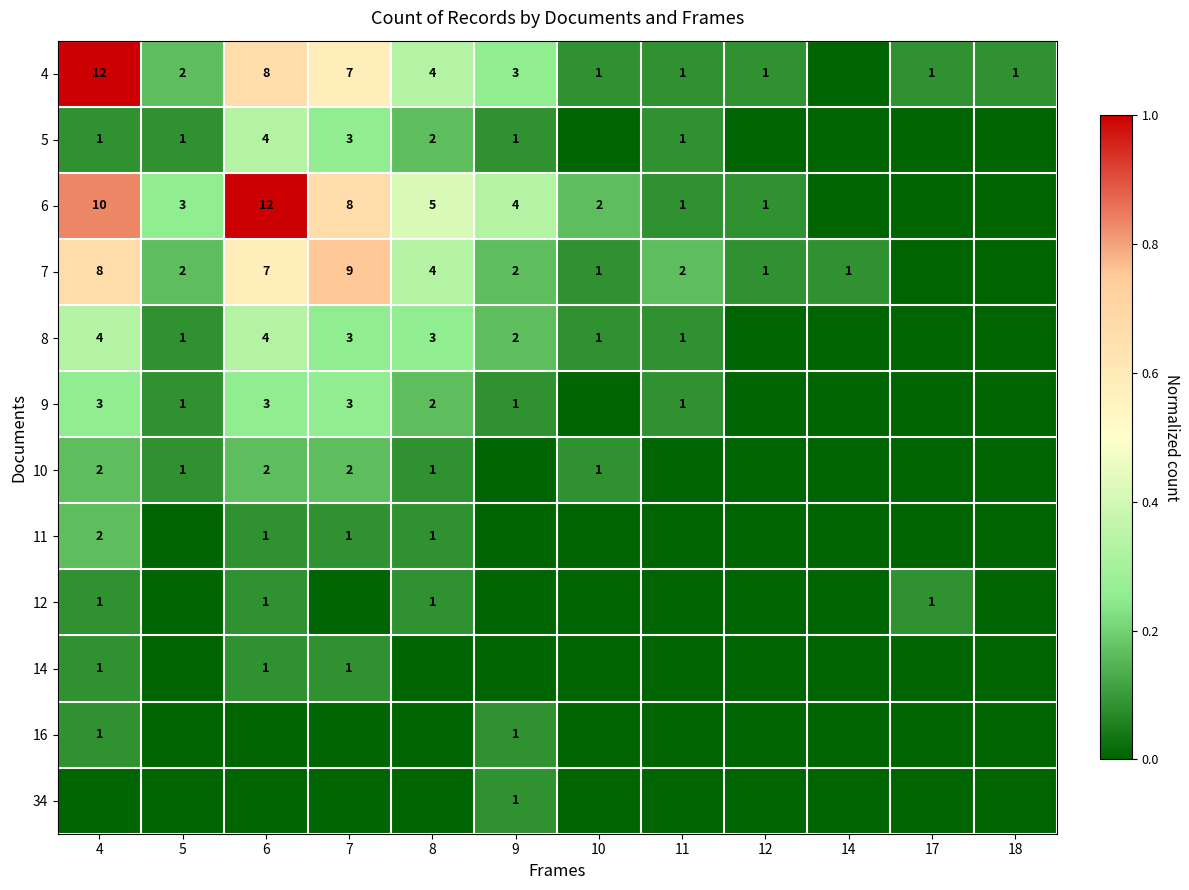

Is the value of 5 at 9 greater than the value of 8 at 6?

No